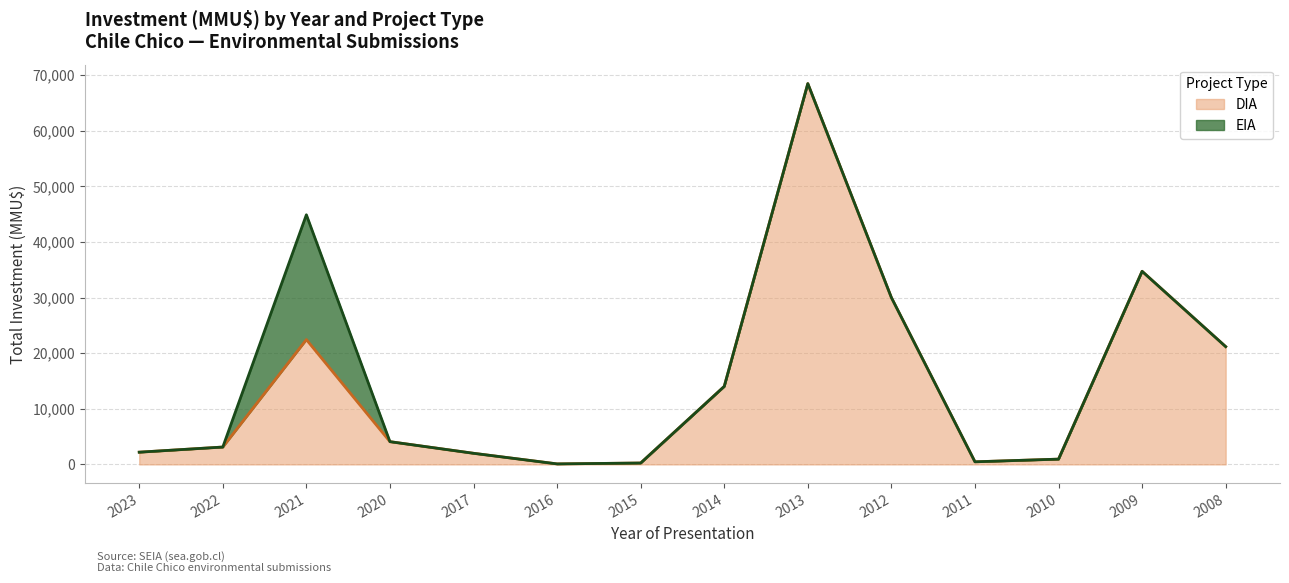

True or false: DIA and EIA cross at least once.

False